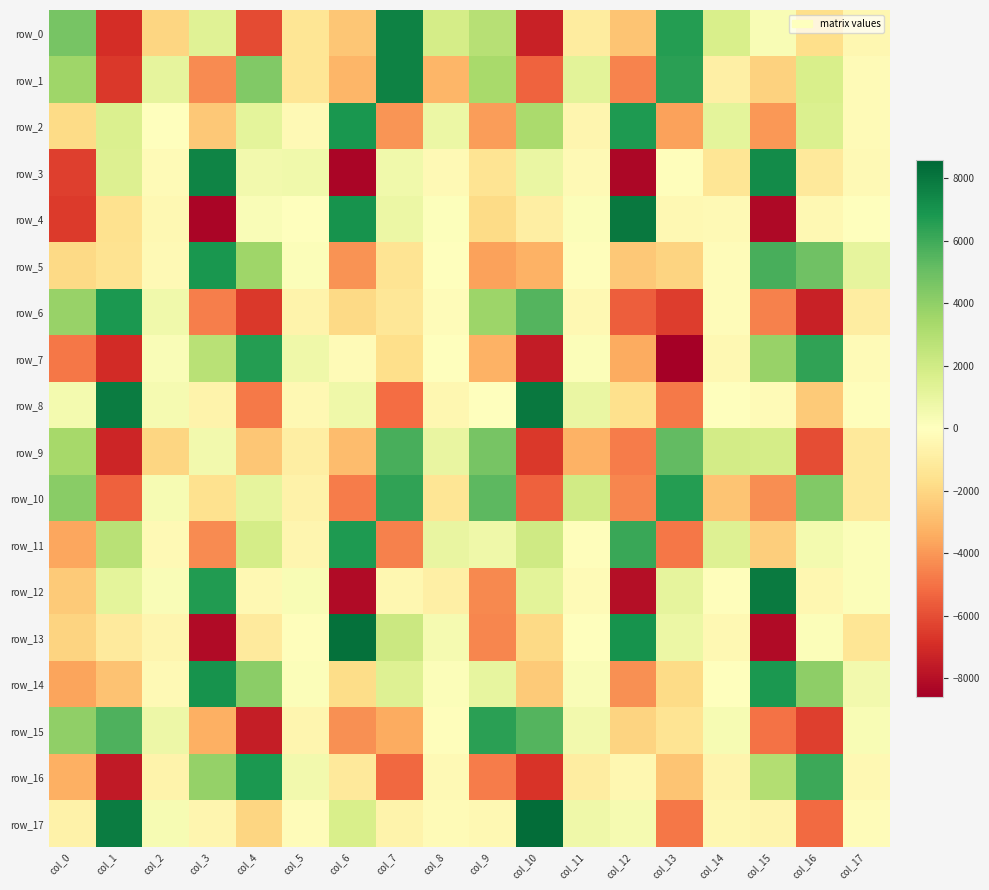

Where does the row_7 series first go above -208?

col_2